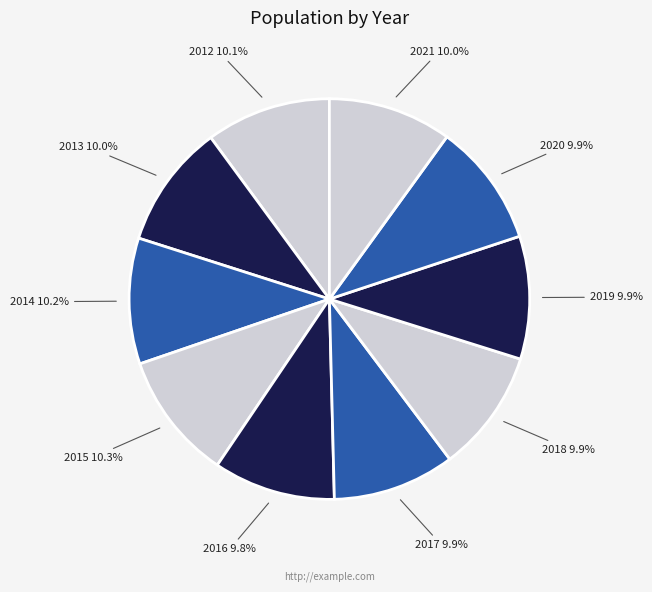

How many slices are in this pie chart?

10